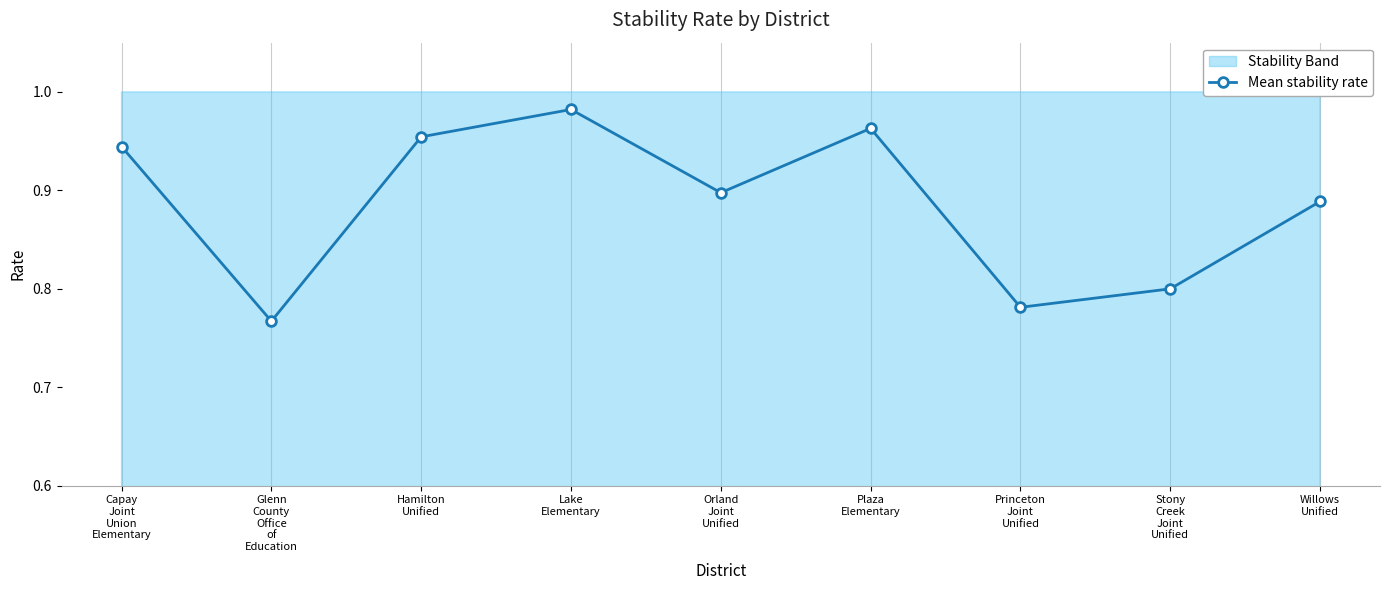

Which has a higher value, Plaza
Elementary or Princeton
Joint
Unified?

Plaza
Elementary